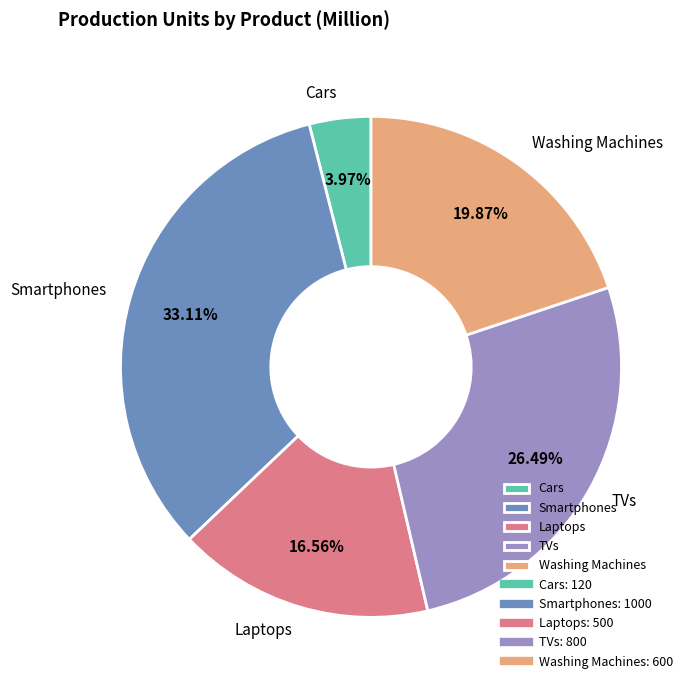

To the nearest percent, what is the difference between the Washing Machines and Laptops slice percentages?

3%